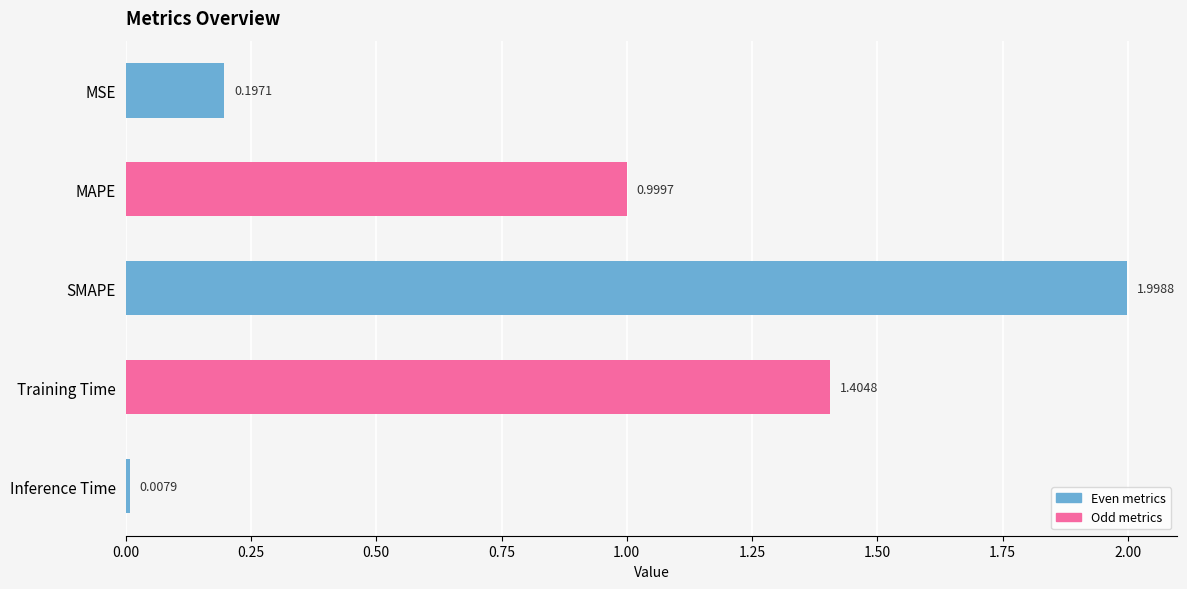

List the labels in order of value, largest first.

SMAPE, Training Time, MAPE, MSE, Inference Time